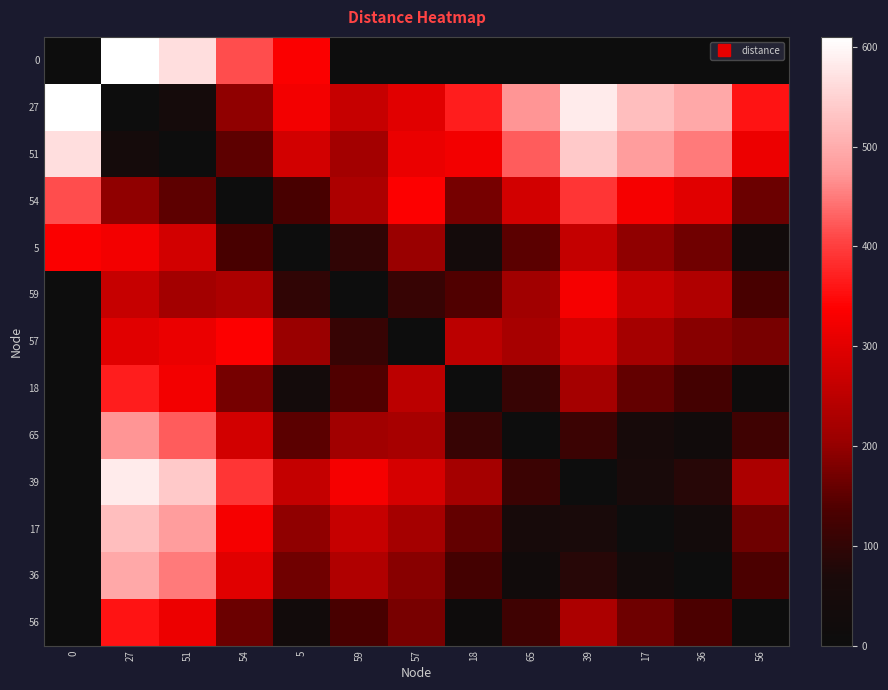

Which series changed the most between 51 and 17?

row_0